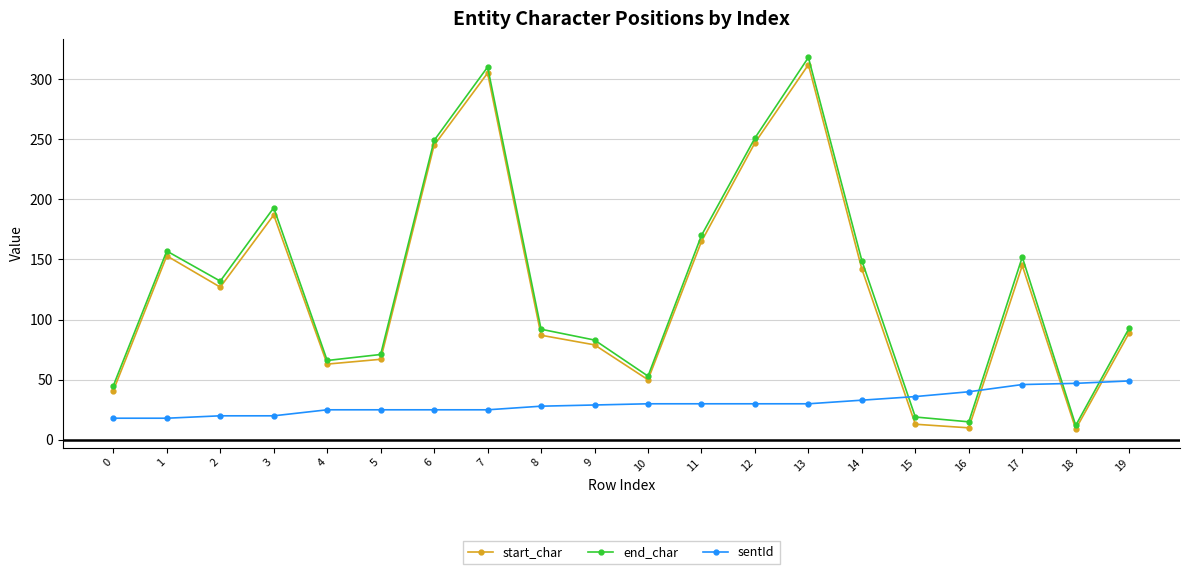

How many lines are shown in the chart?

3